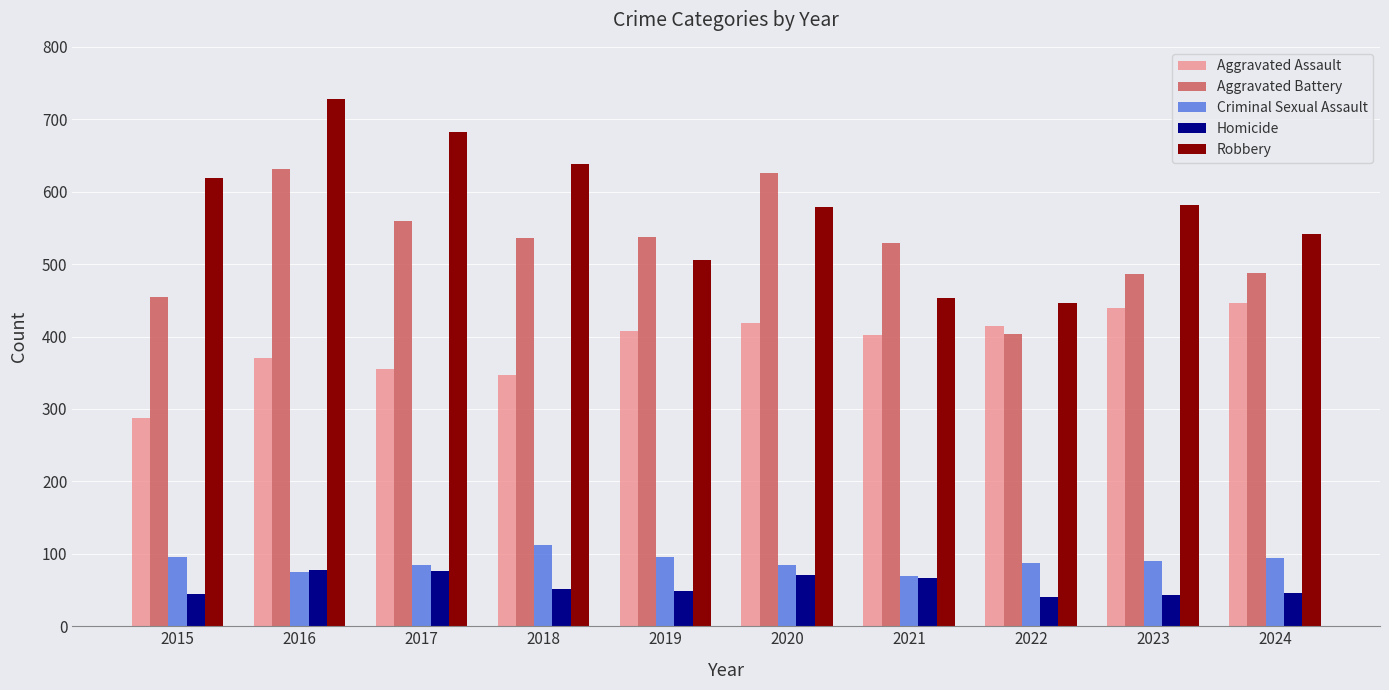

List the series in order of their peak value, highest first.

Robbery, Aggravated Battery, Aggravated Assault, Criminal Sexual Assault, Homicide